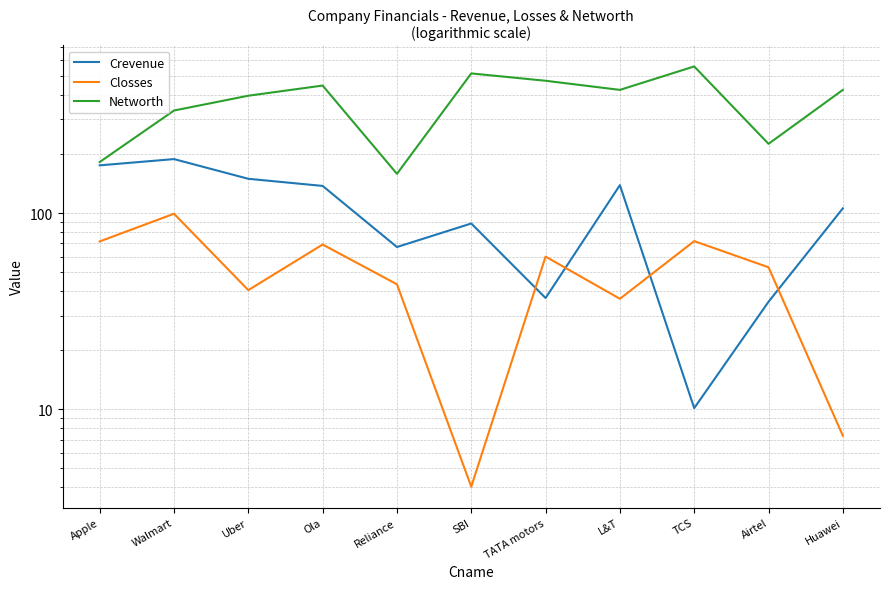

Which category has the highest value across all series?

TCS